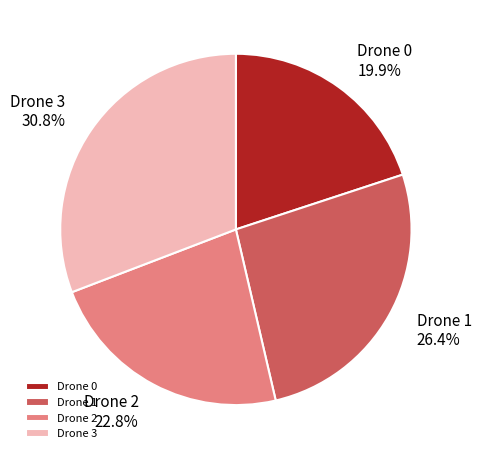

Which category has the biggest portion of the pie?

Drone 3